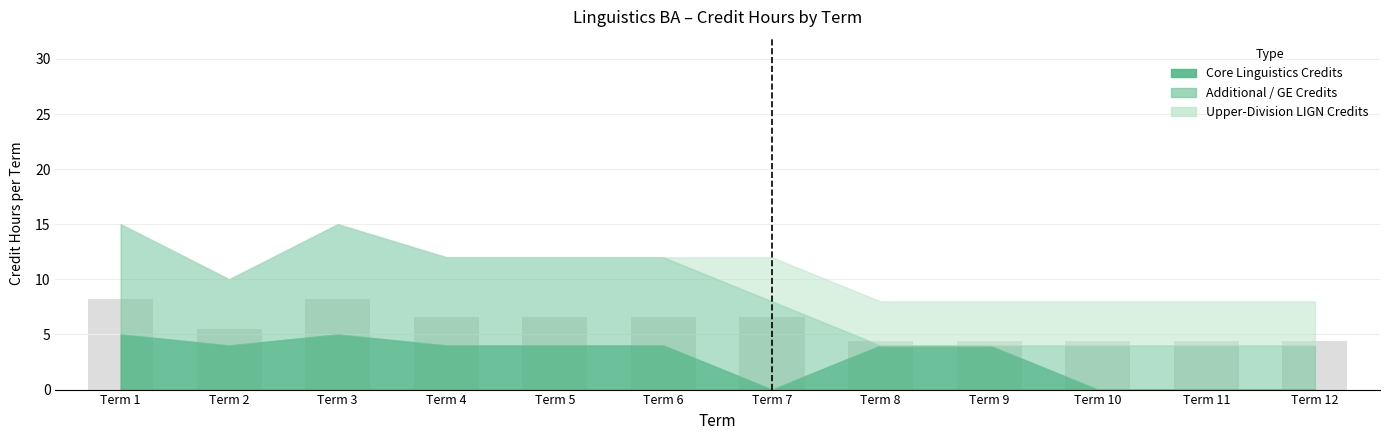

How many values are between 4 and 6?

6